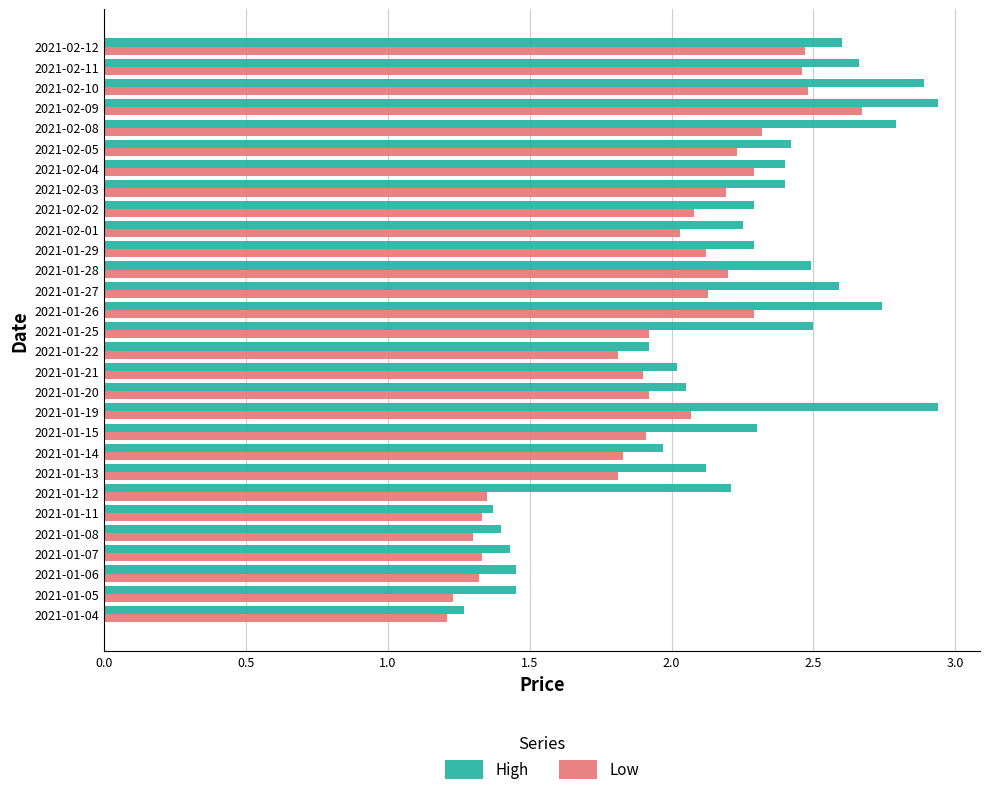

Is it true that Low equals 1.9 at 2021-01-08?

False